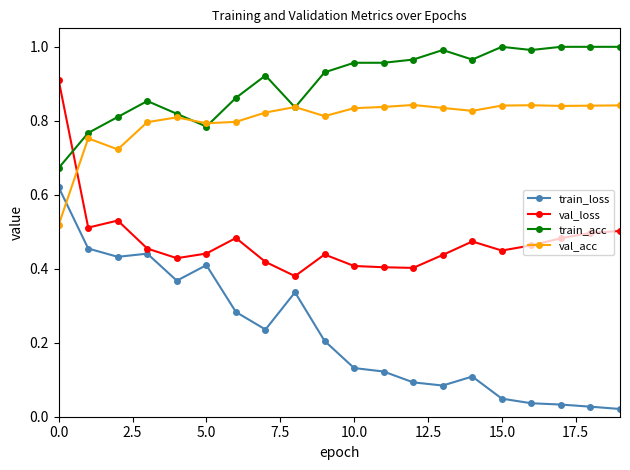

How many lines are shown in the chart?

4